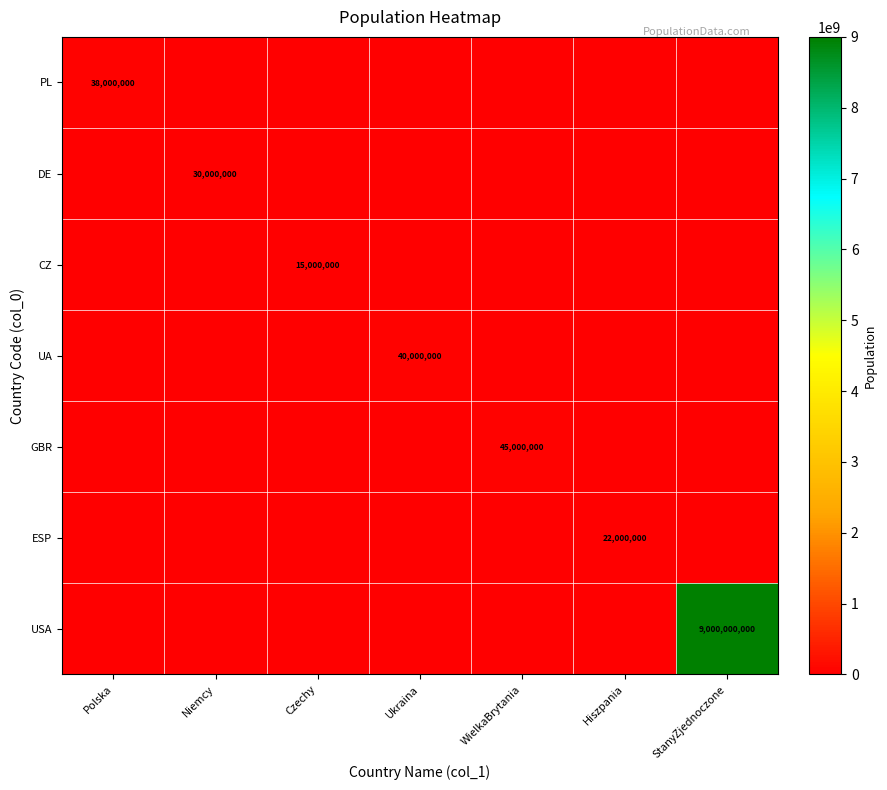

True or false: ESP has a value of 22000000 at Hiszpania.

True